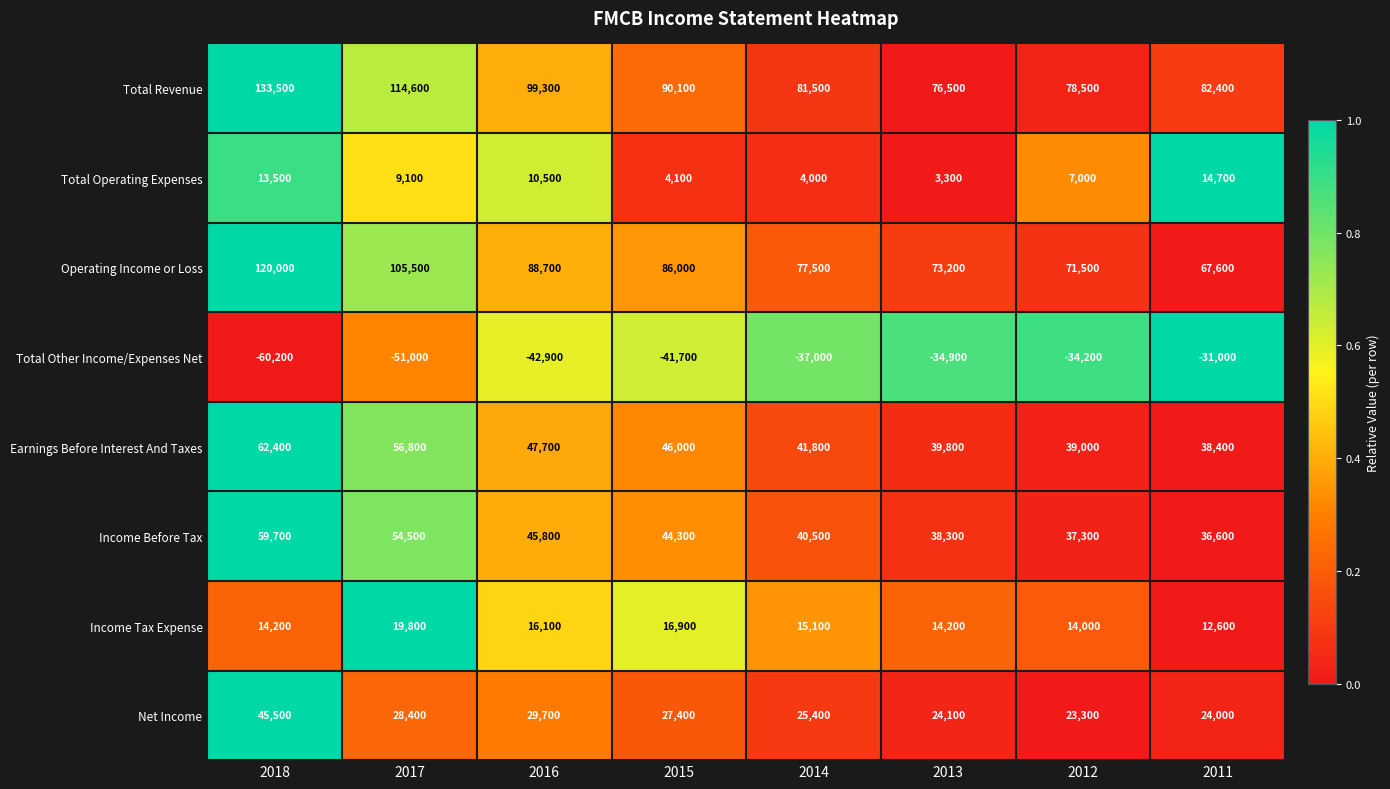

What is the difference between the Earnings Before Interest And Taxes values at 2013 and 2018?

22600